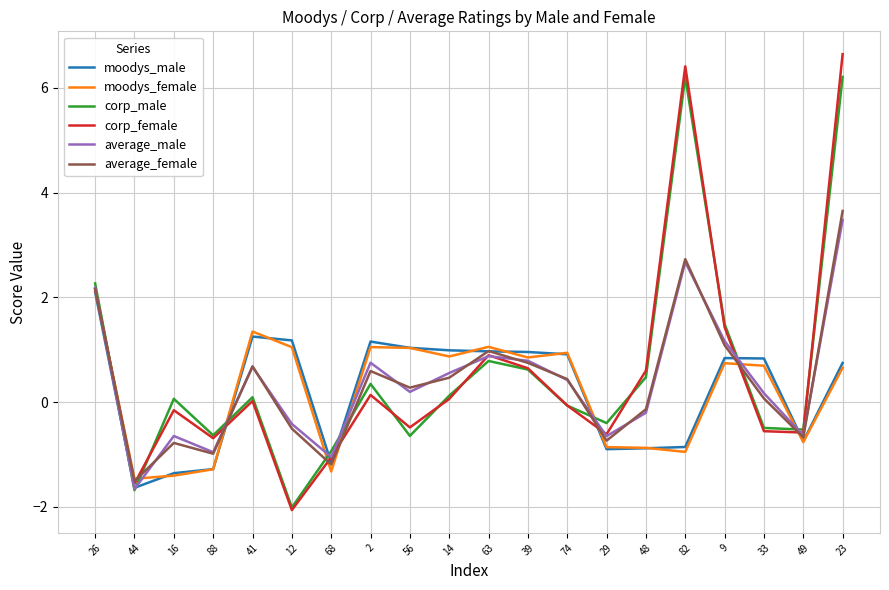

At which label does corp_male first exceed 0?

26